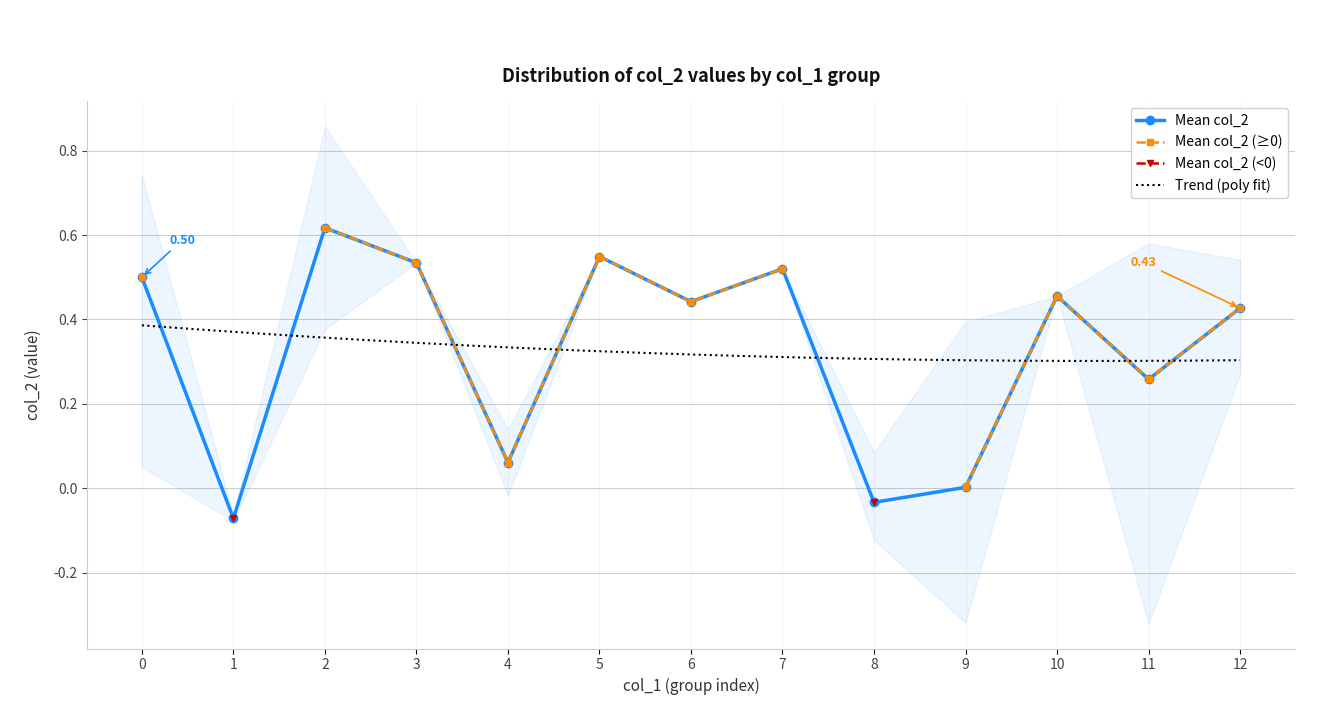

Count the number of values greater than 0.

26